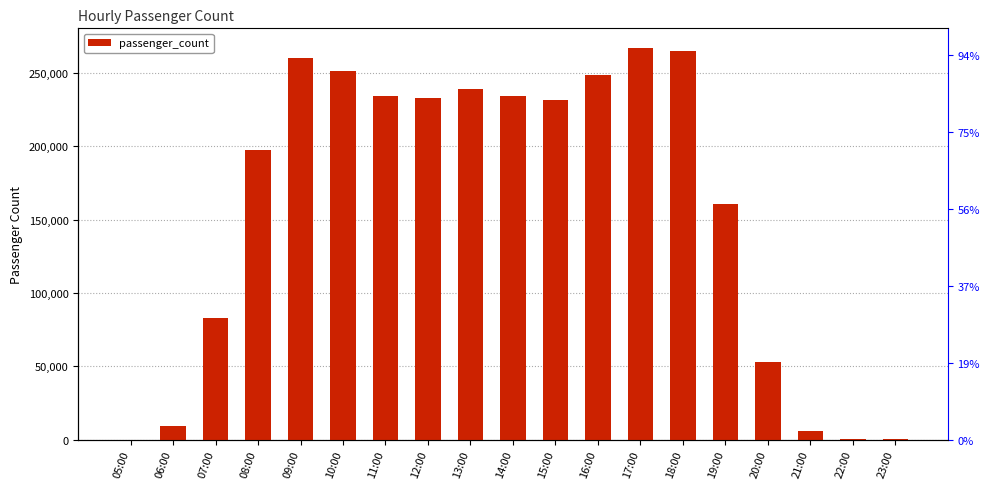

What position from the left is 20:00?

16